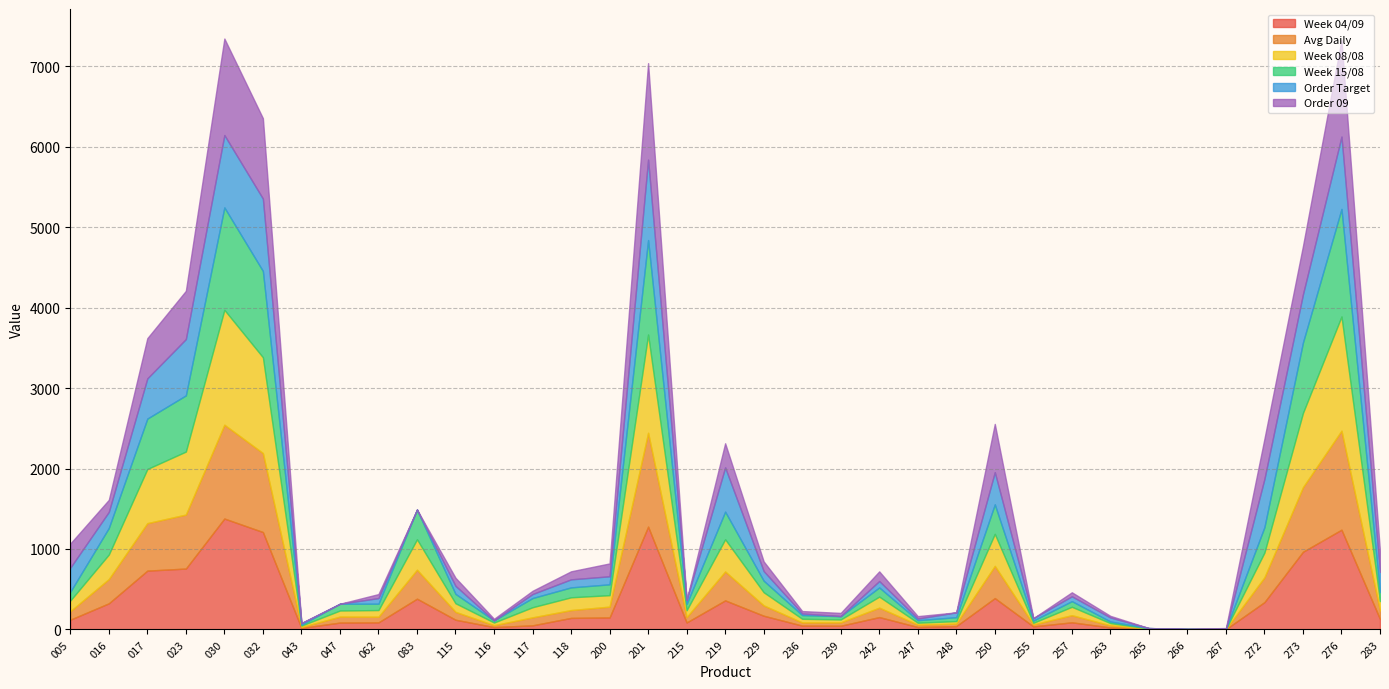

What is the total value across all series at 273?

4768.4